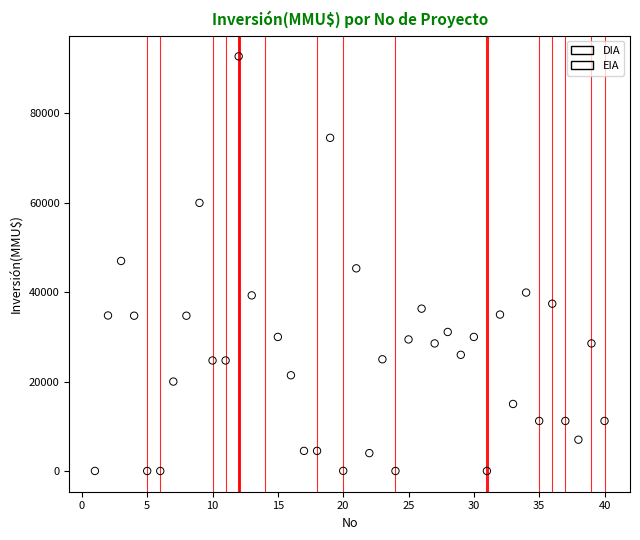

What are all the series names shown in the legend?

DIA, EIA